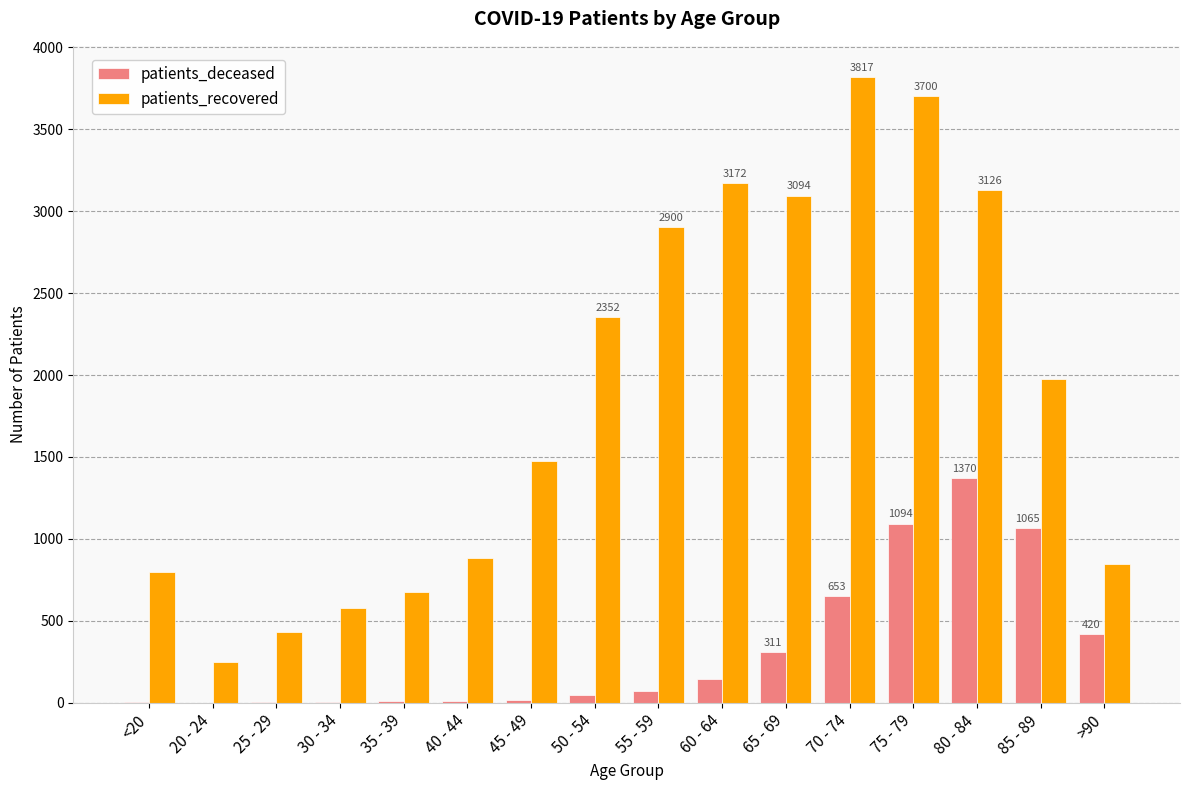

Which series has the largest total across all categories?

patients_recovered